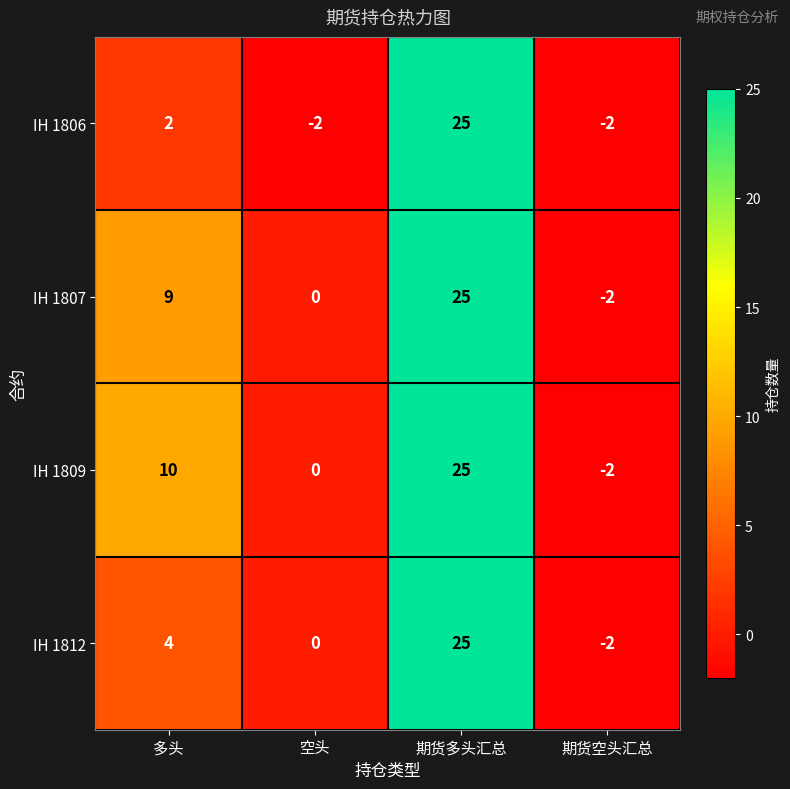

Which series changed the most between 空头 and 期货多头汇总?

IH 1806